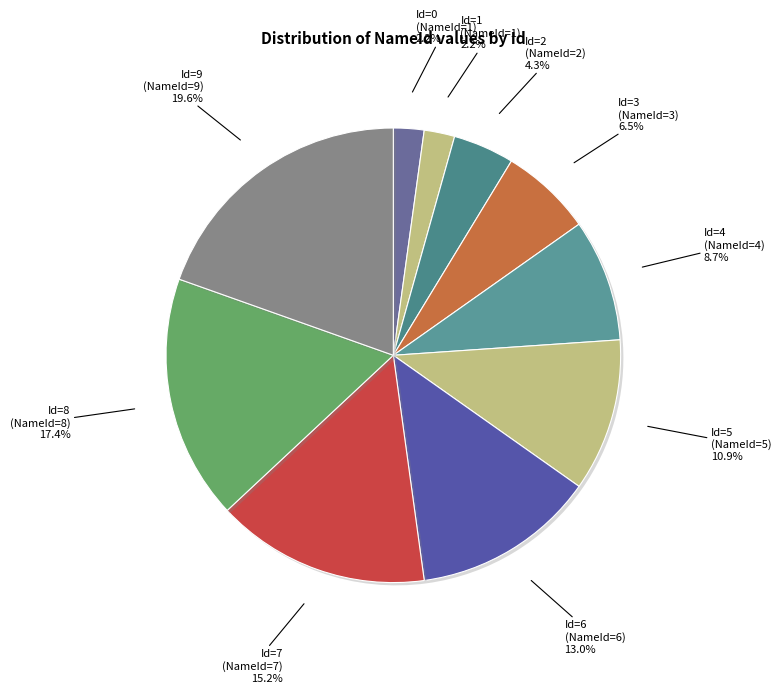

Count the number of slices in the pie.

10